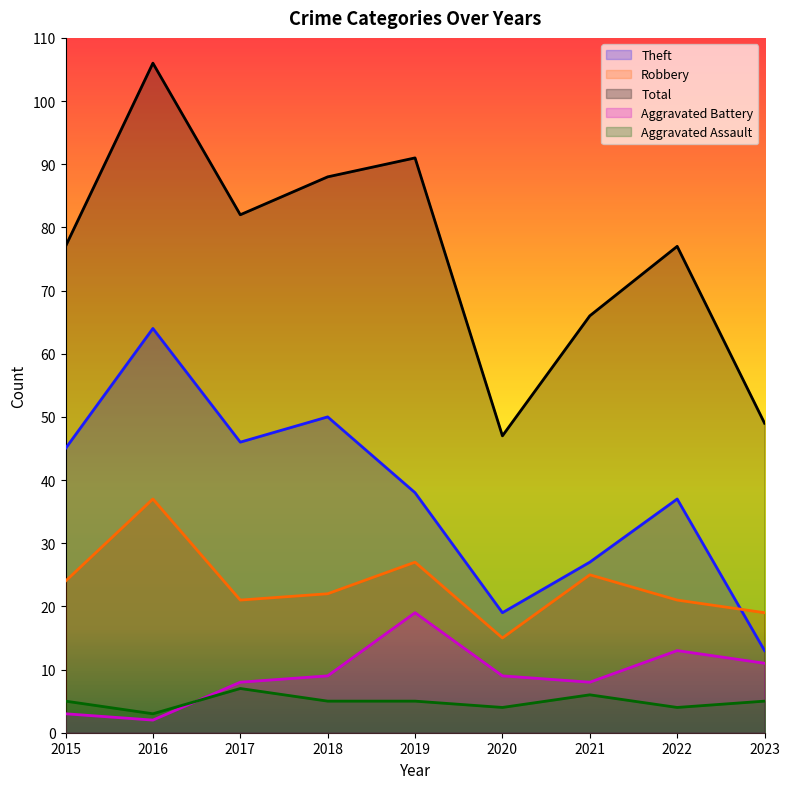

Which series has the largest total across all categories?

Total